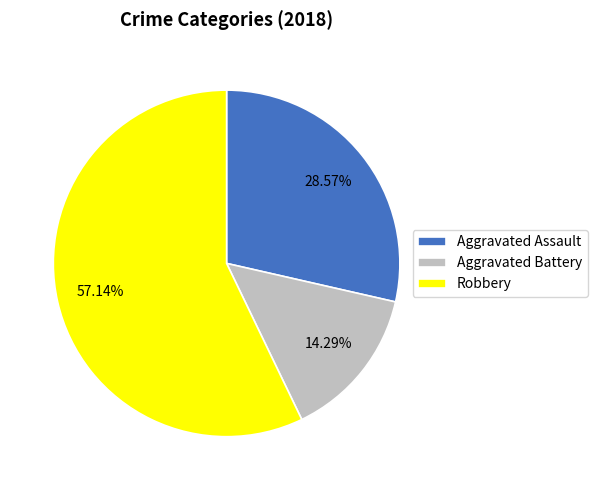

Rank the categories by value from lowest to highest.

Aggravated Battery, Aggravated Assault, Robbery